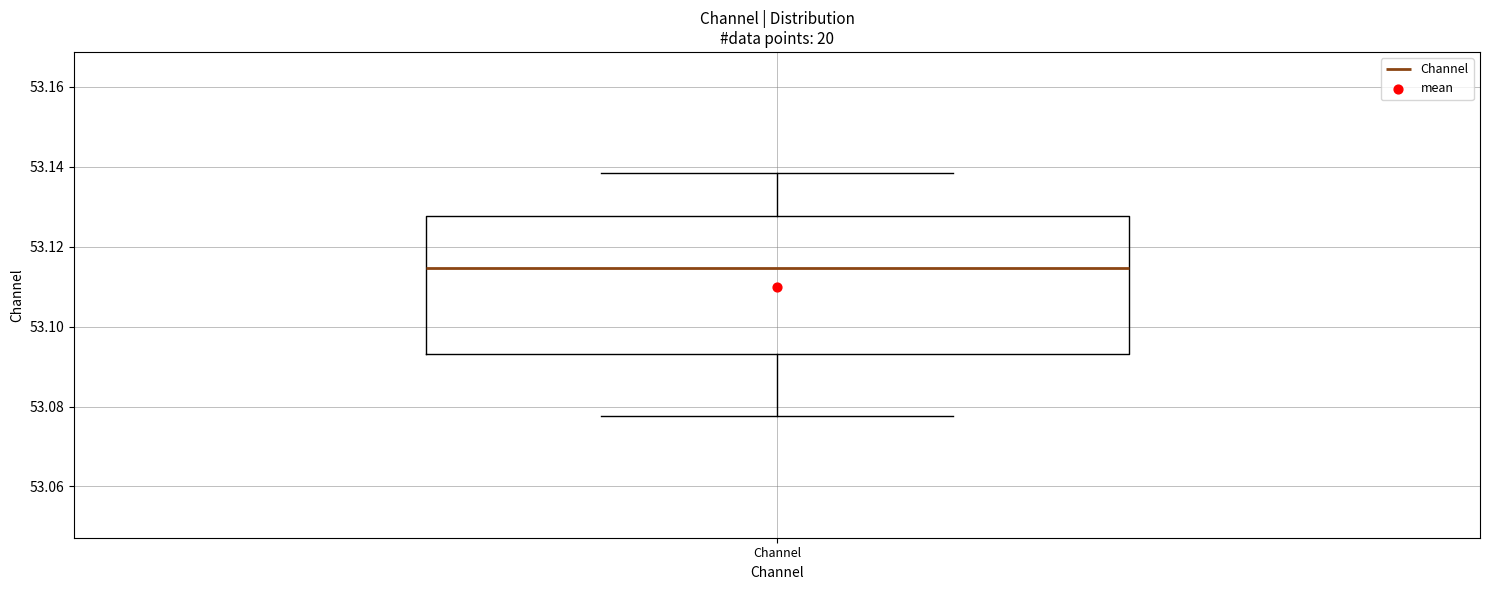

Read this box plot against the y-axis: the position of the median line, the range covered by the box, and the ends of both whiskers. The values are not printed on the chart, so give them approximately, as read against the axis.

median 53.114, box 53.094 to 53.128, whiskers 53.078 to 53.138